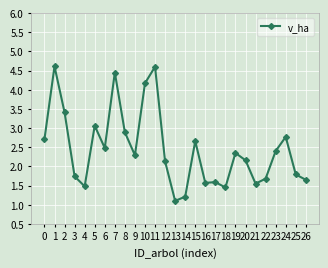

What is the maximum value shown in the chart?

4.6